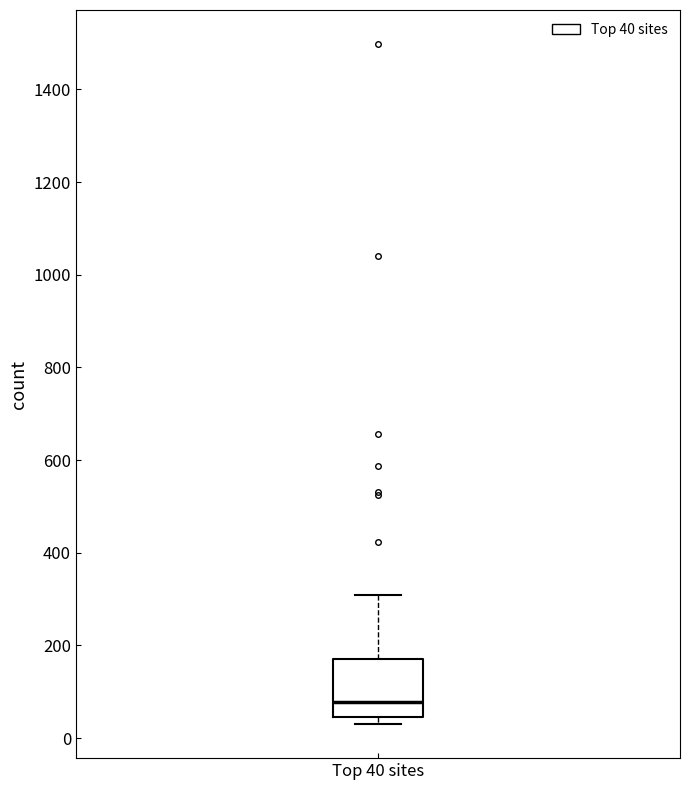

Read this box plot against the y-axis: the position of the median line, the range covered by the box, and the ends of both whiskers. The values are not printed on the chart, so give them approximately, as read against the axis.

median 80, box 40 to 180, whiskers 40 (just below the box's lower edge) to 300